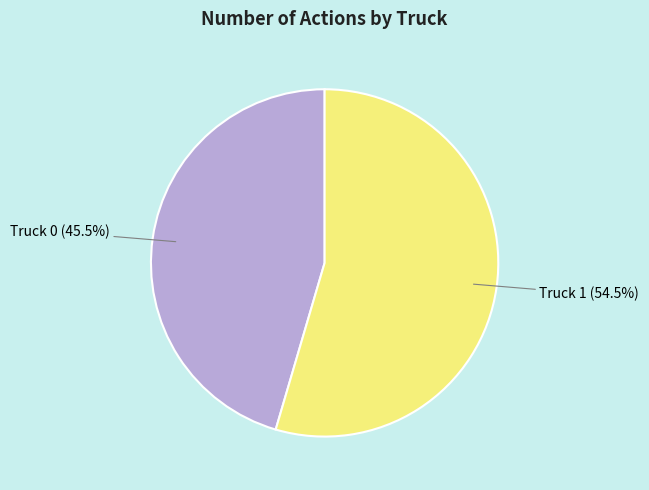

The Truck 1 slice represents 41% of the pie. True or false?

False